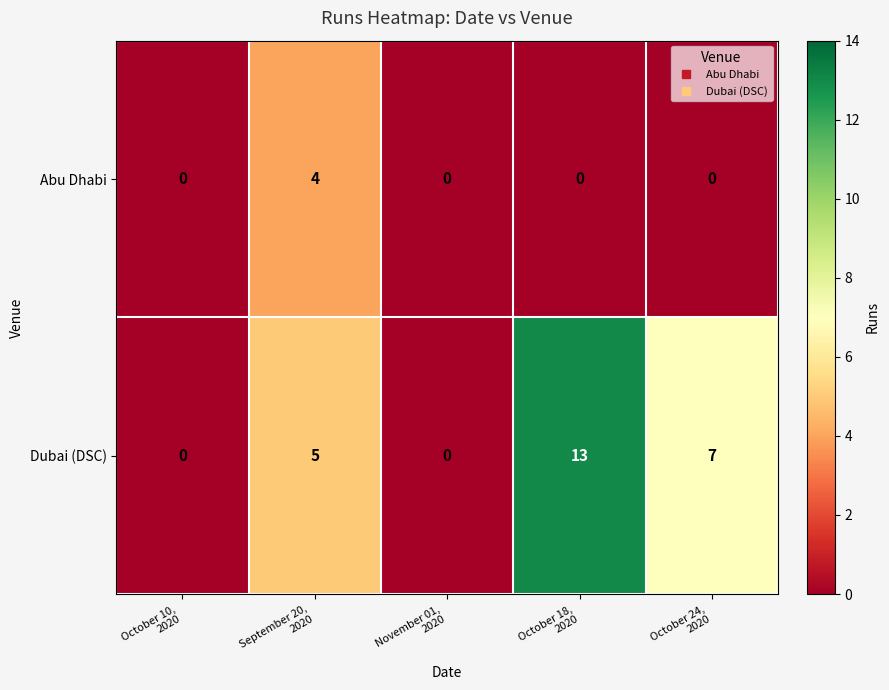

How many distinct data groups are displayed?

2